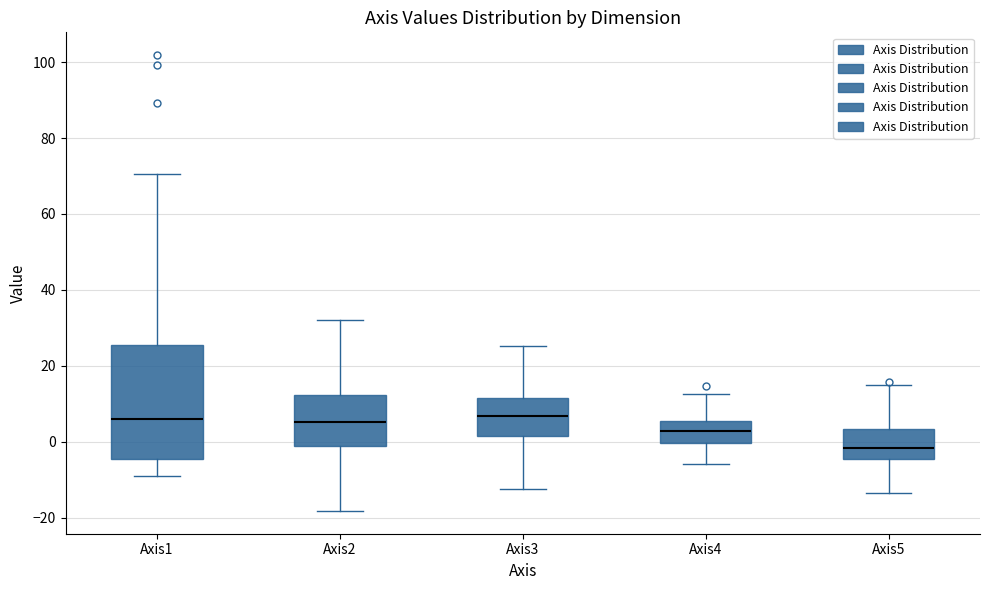

Comparing the boxes themselves (not the whiskers), which one is the tallest?

Axis1